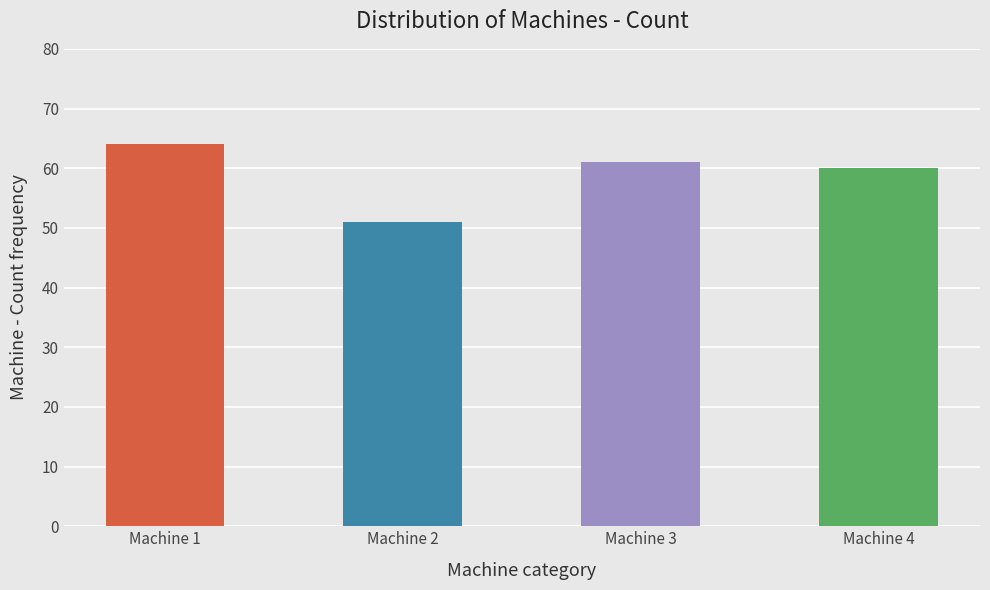

How many values exceed 61?

1